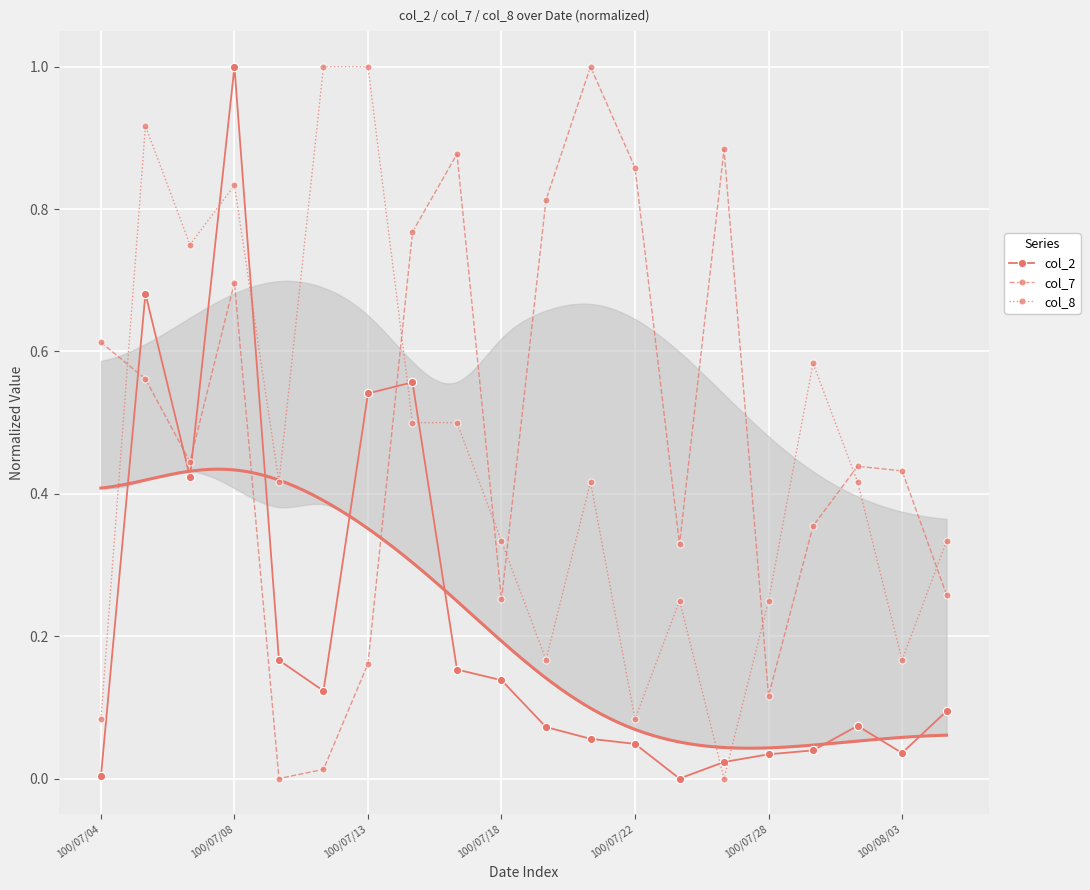

True or false: col_8 and col_2 intersect in this chart.

True